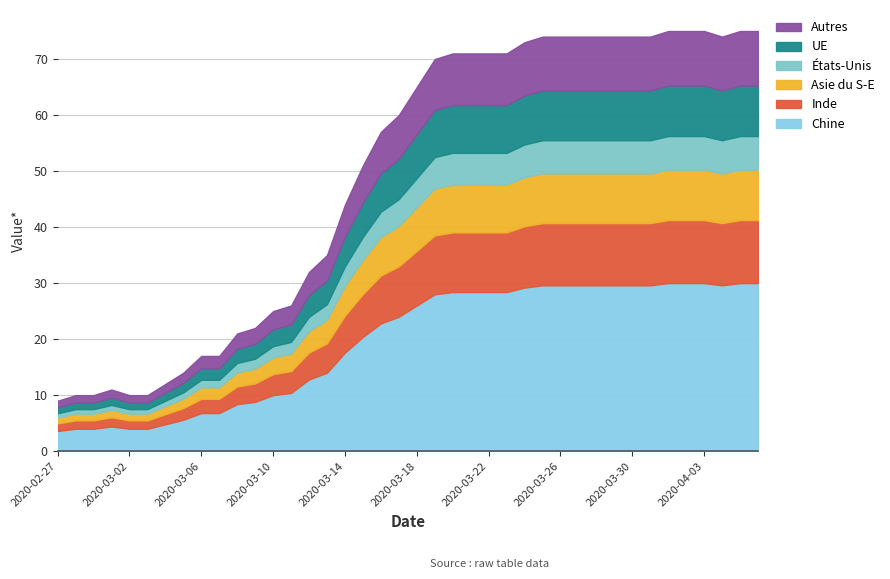

Does the chart have visible grid lines?

Yes